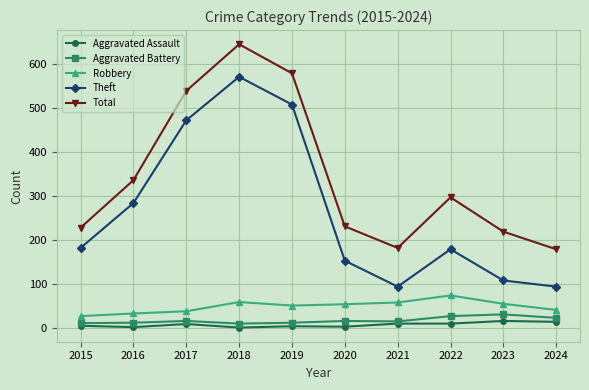

True or false: Total and Aggravated Battery cross at least once.

False